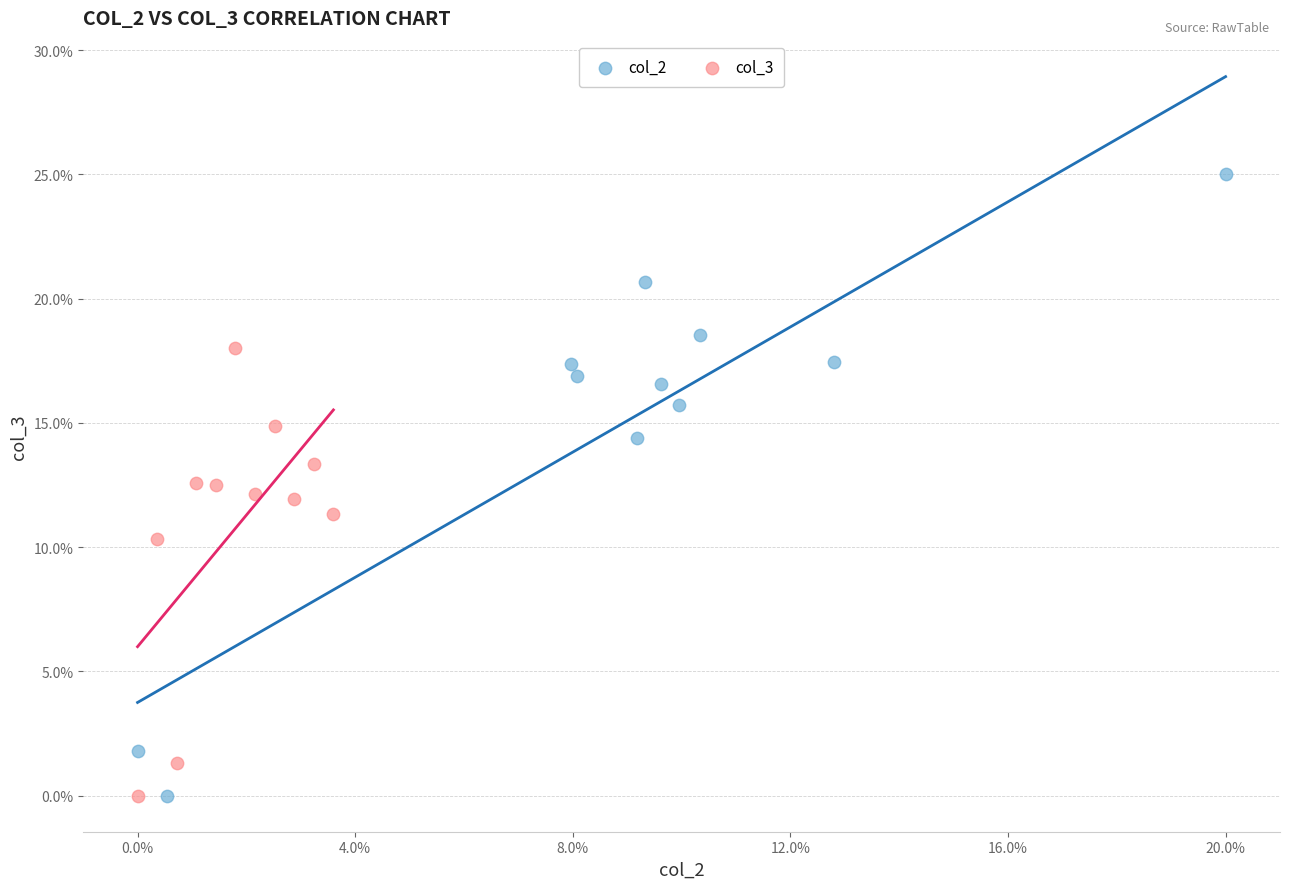

Which series has the largest Y range (max minus min)?

col_2